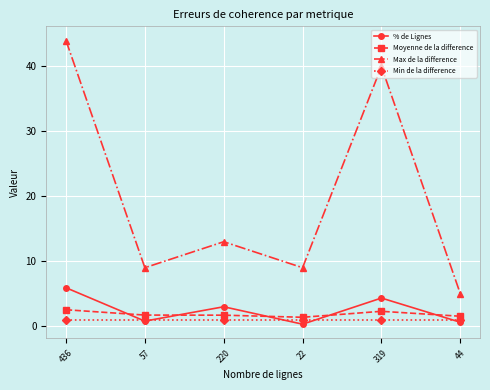

What is the spread (max minus min) of values at 22?

8.7